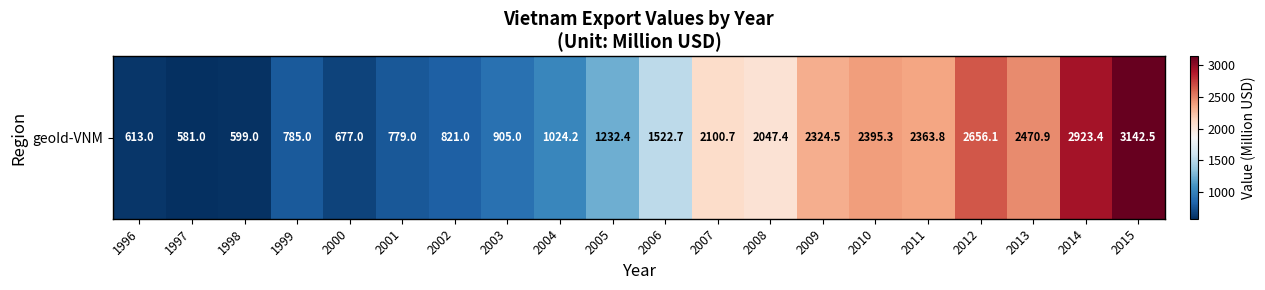

How many values are below 1522?

10